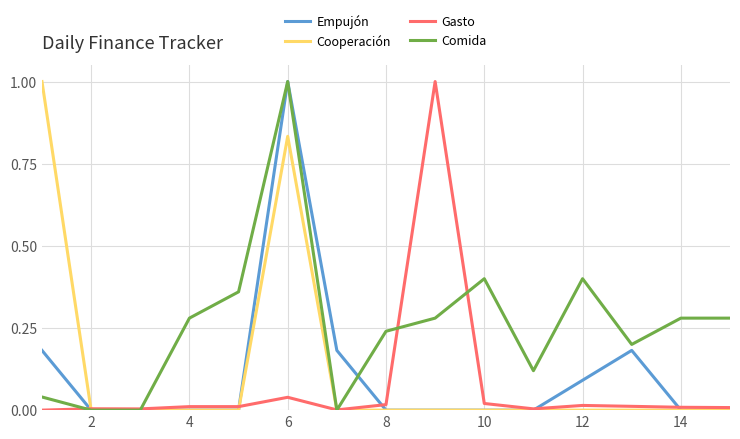

What is the highest value of the Comida series?

1.0